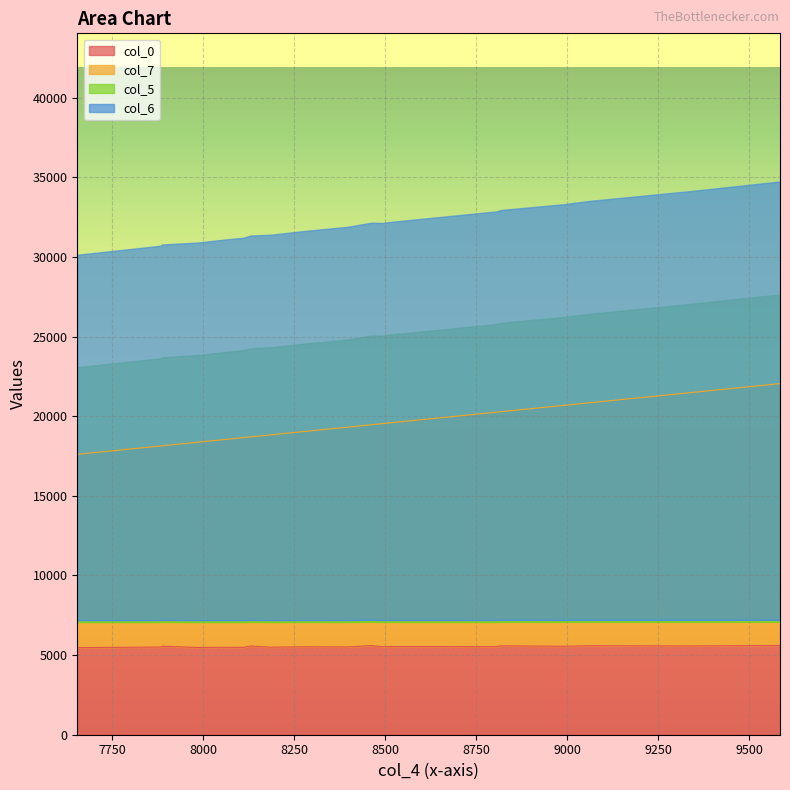

True or false: col_0 and col_5 cross at least once.

False